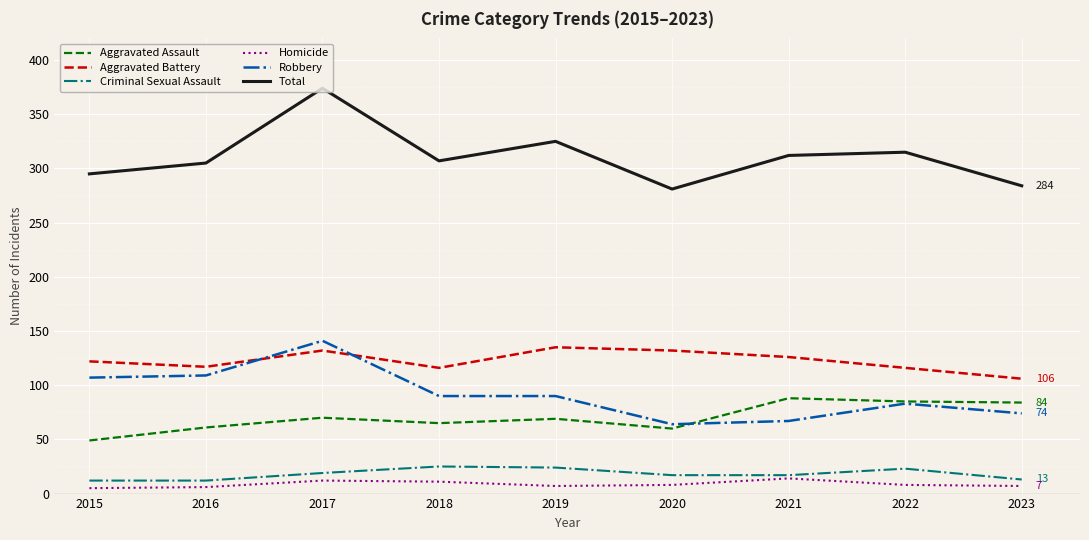

Is it true that Aggravated Battery equals 78 at 2021?

False